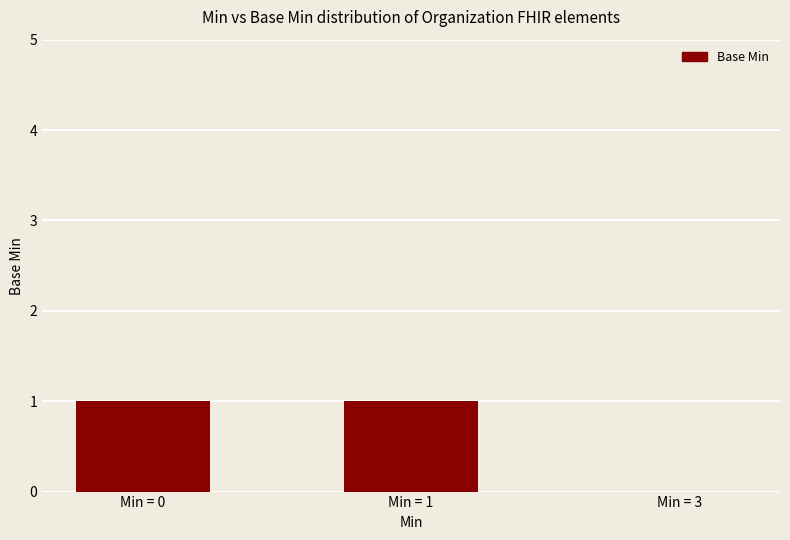

What is the sum of the values at Min = 3 and Min = 1?

1